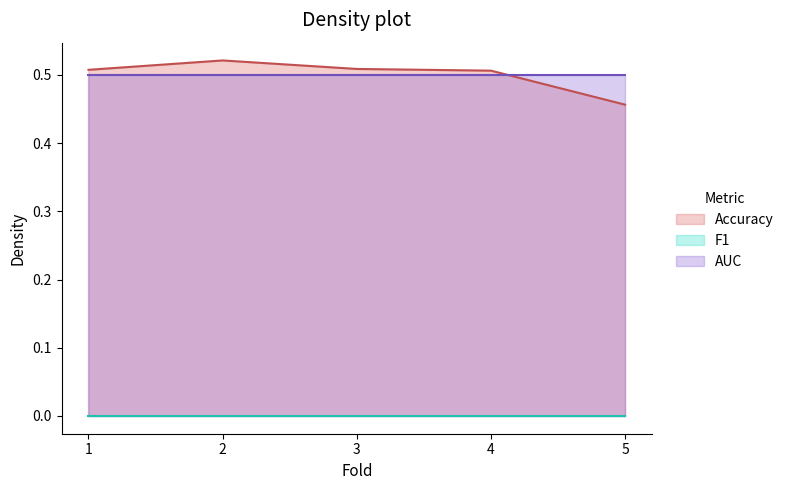

True or false: AUC and F1 intersect in this chart.

False